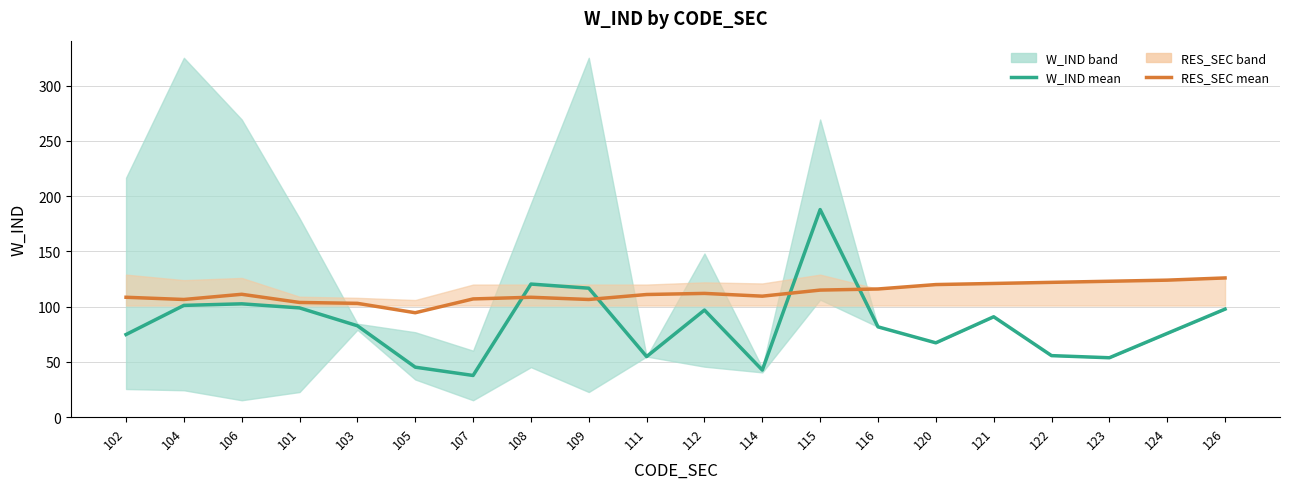

The value of W_IND mean at 107 is 37.7. True or false?

True